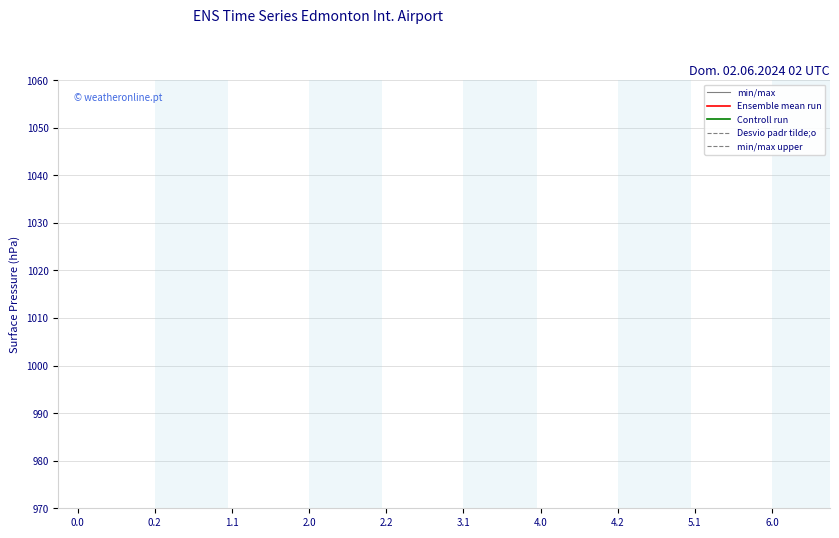

The value of min/max upper at 1.1 is -278.2. True or false?

False